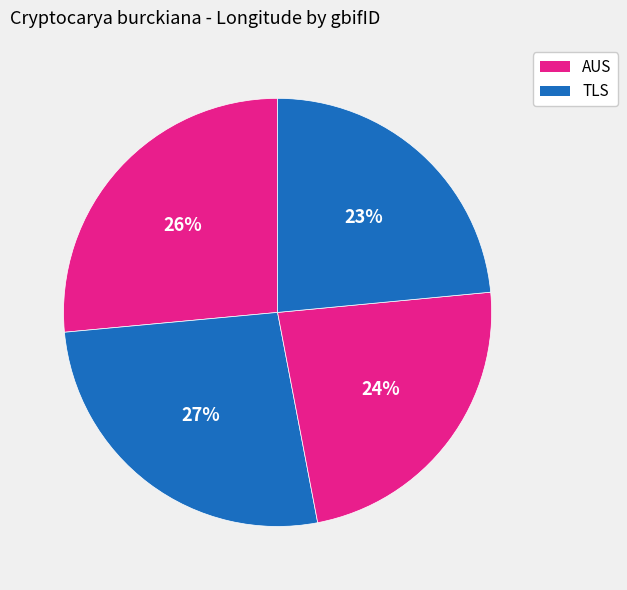

To the nearest percent, what is the average slice percentage?

25%